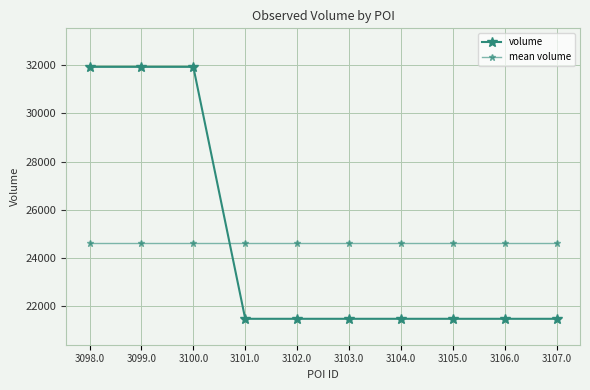

What is the difference between the maximum and minimum values in the volume series?

10440